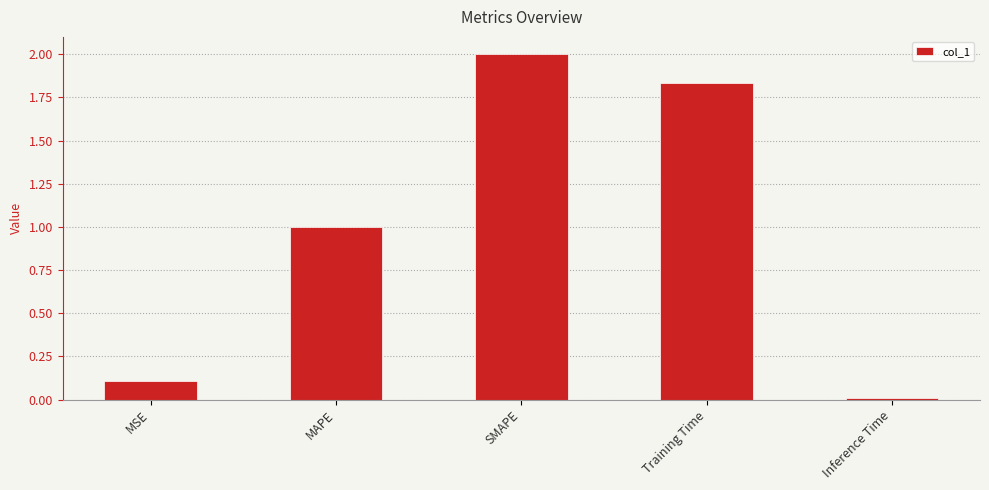

Which has a higher value, Training Time or SMAPE?

SMAPE